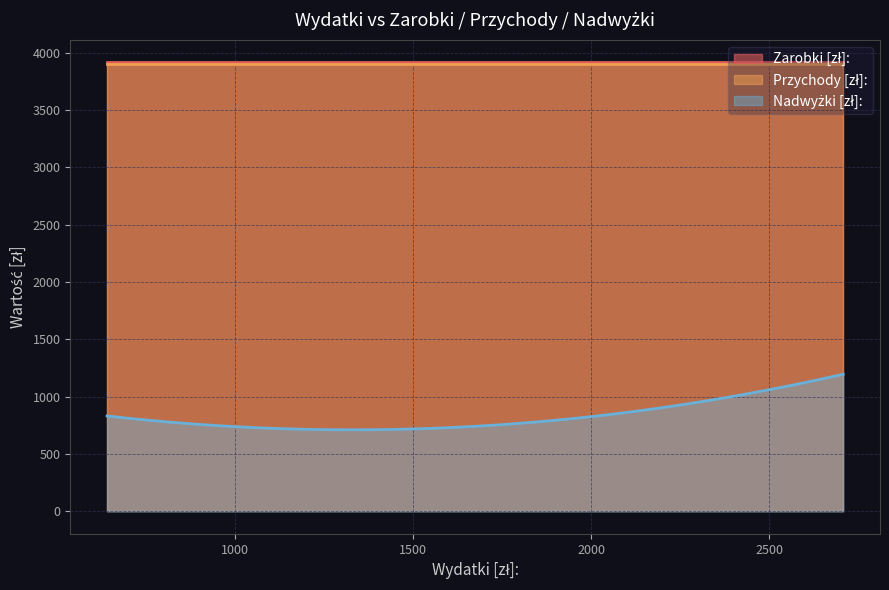

What is the smallest value displayed?

711.8